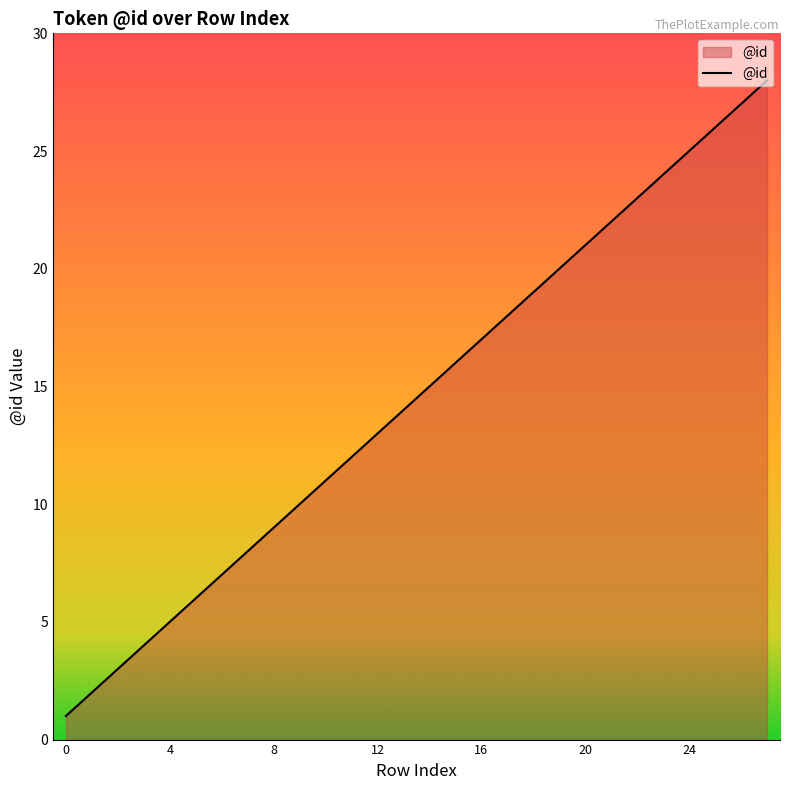

Does the chart have visible grid lines?

No